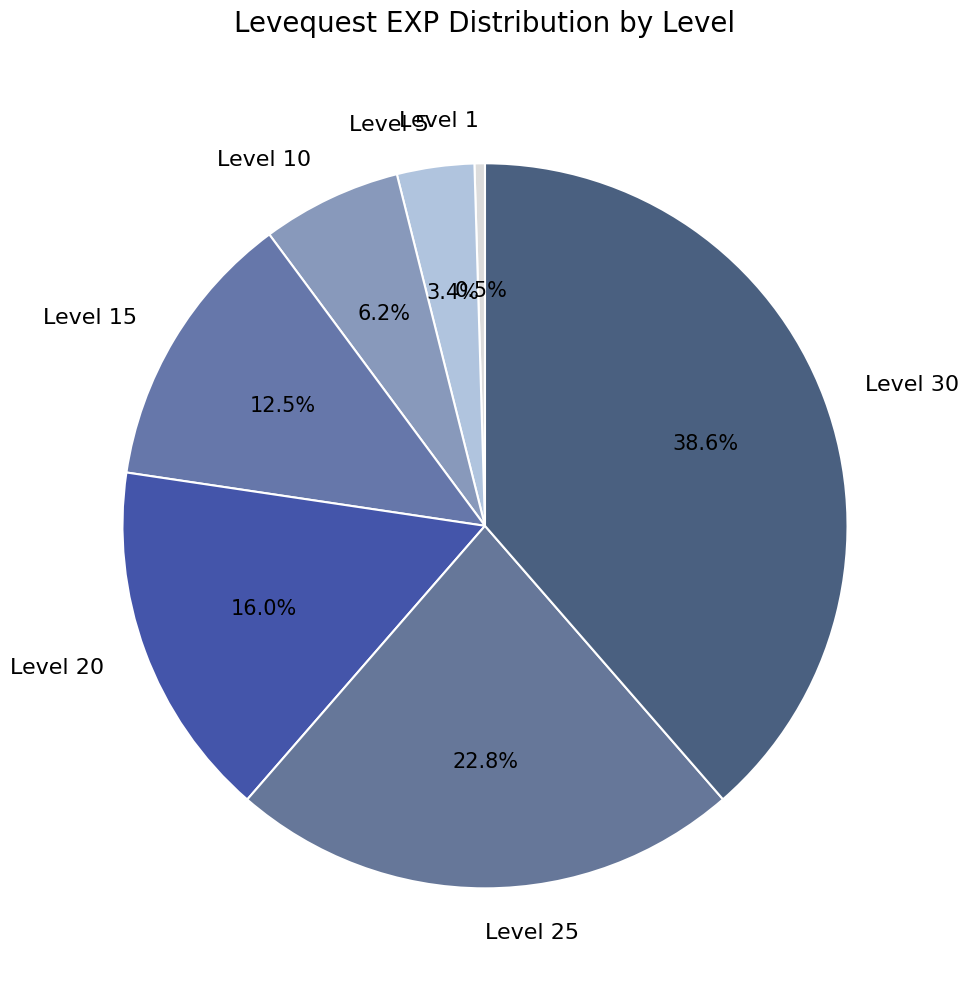

What portion of the pie excludes Level 15?

87.5%